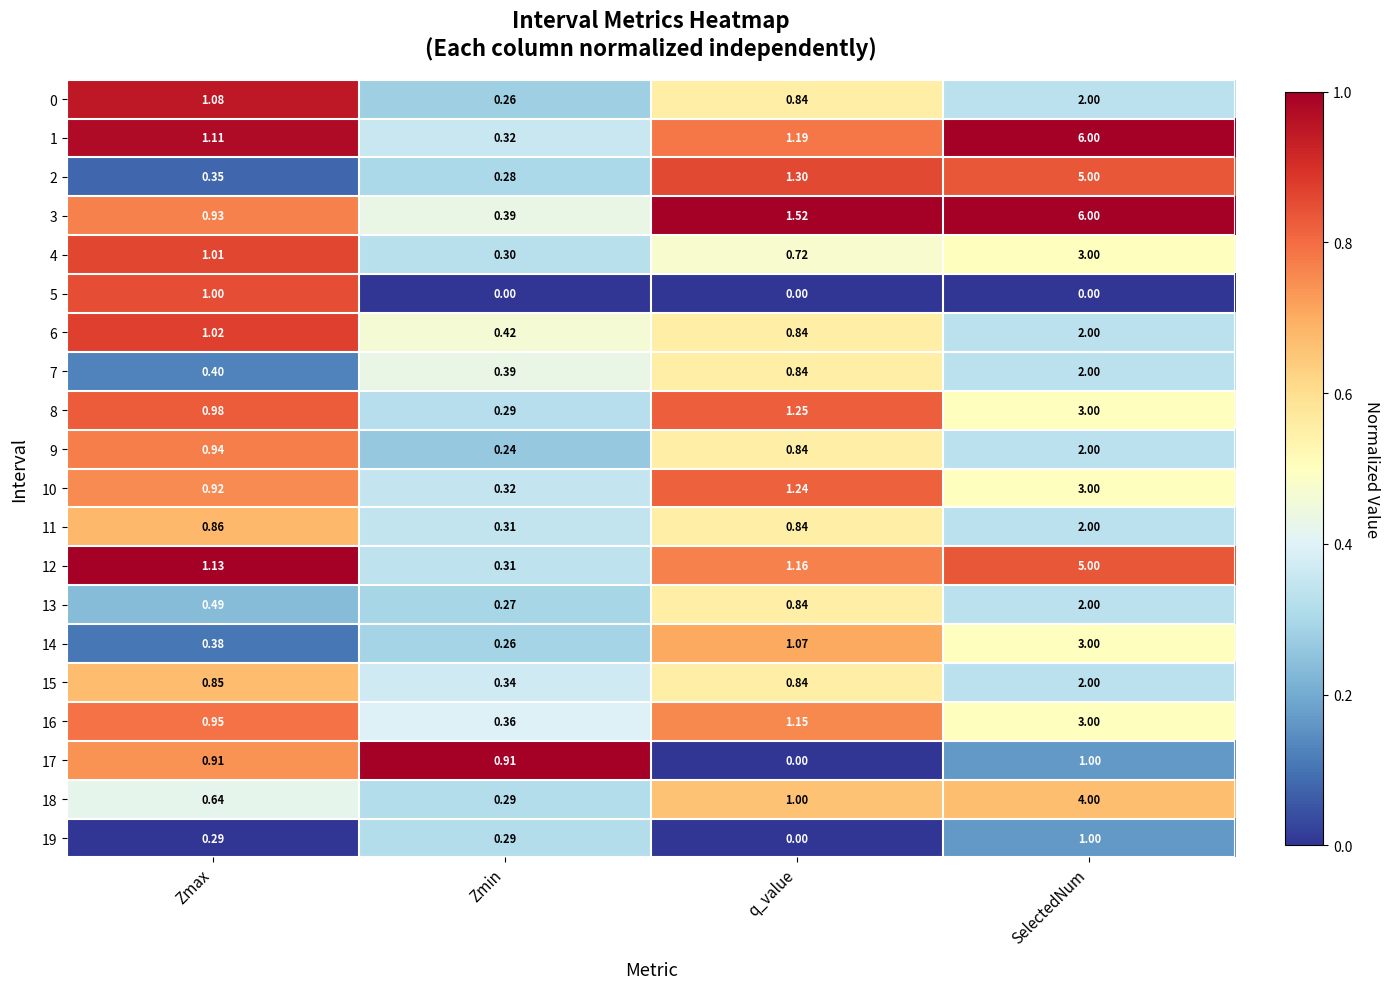

At which label does 19 reach its minimum?

q_value